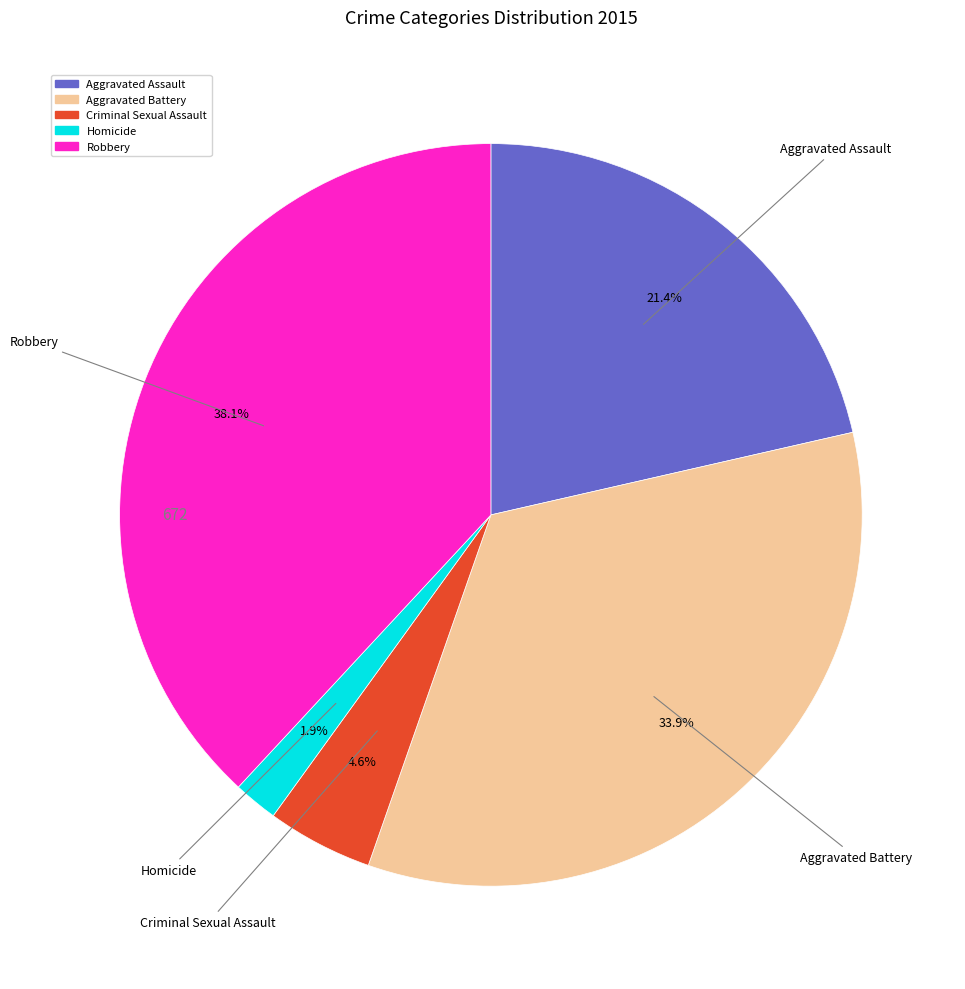

Does Aggravated Assault represent more than half of the total?

No